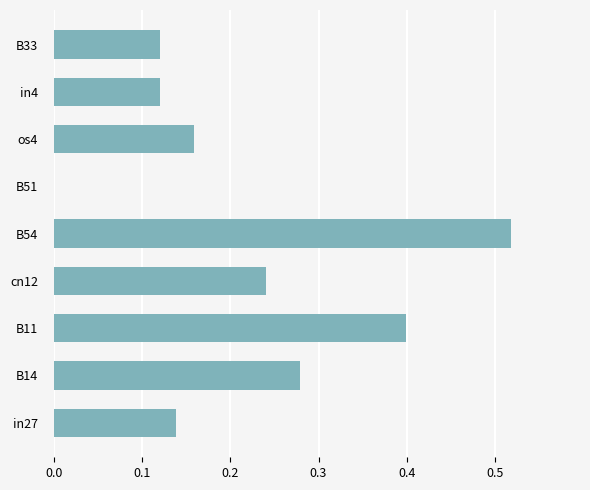

What is the sum of all values?

2.0